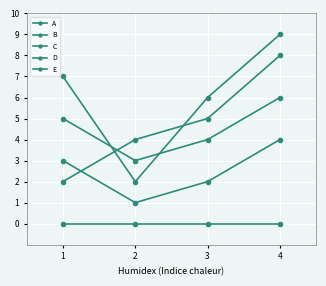

What is the average value of the D series?

6